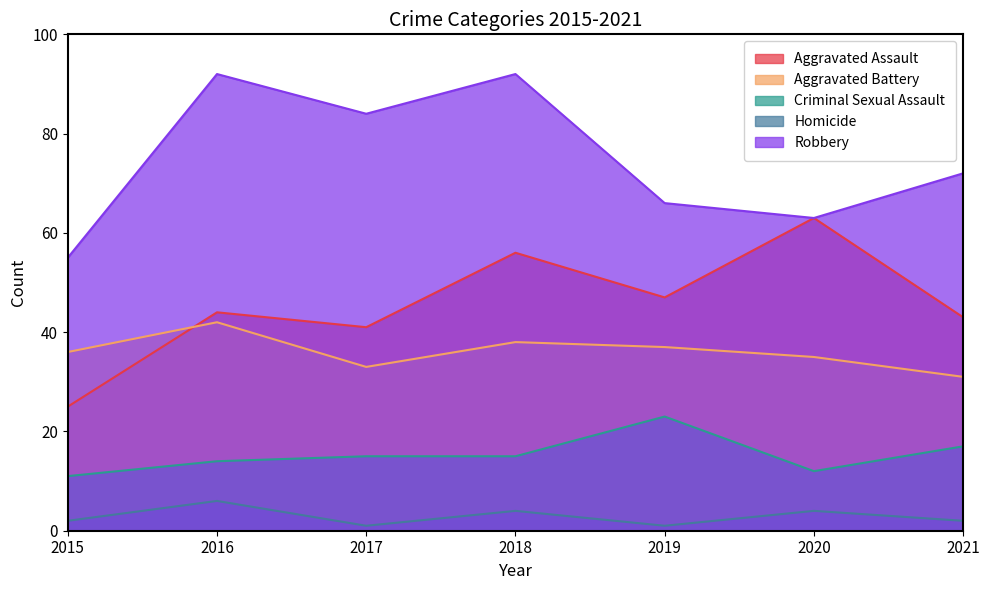

Which series has the largest total across all categories?

Robbery